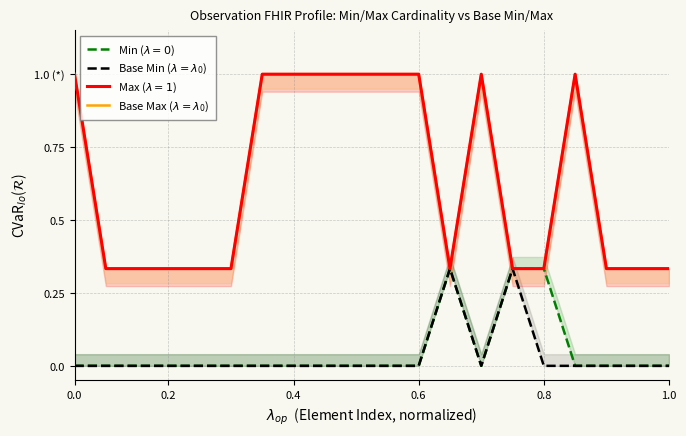

The value of Base Min ($\lambda=\lambda_0$) at 0.0 is 0.2. True or false?

False